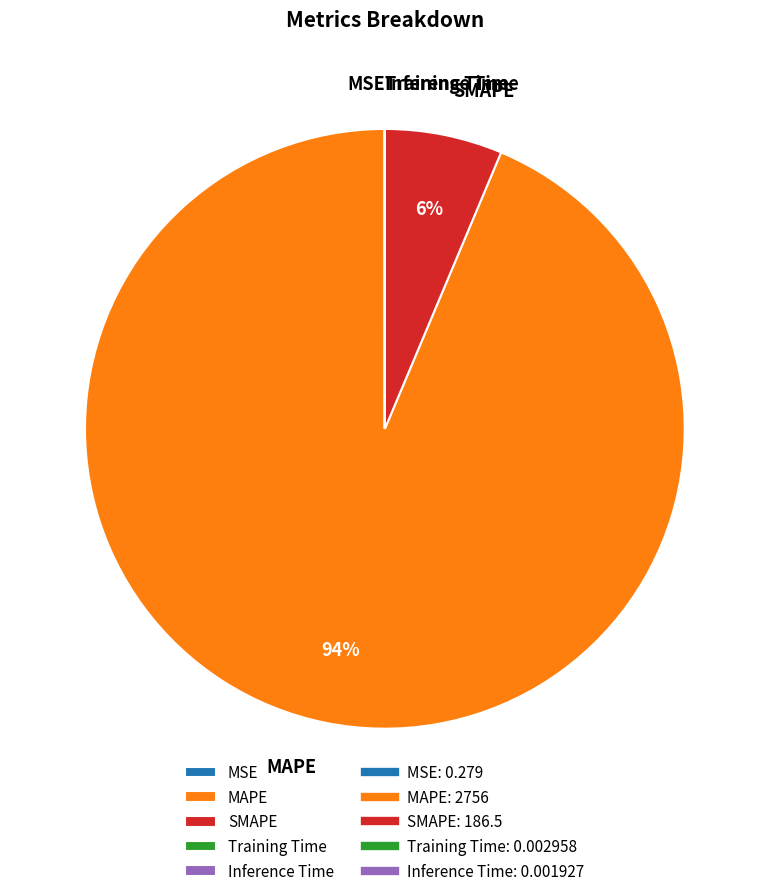

What percentage is the MAPE slice, to the nearest percent?

94%